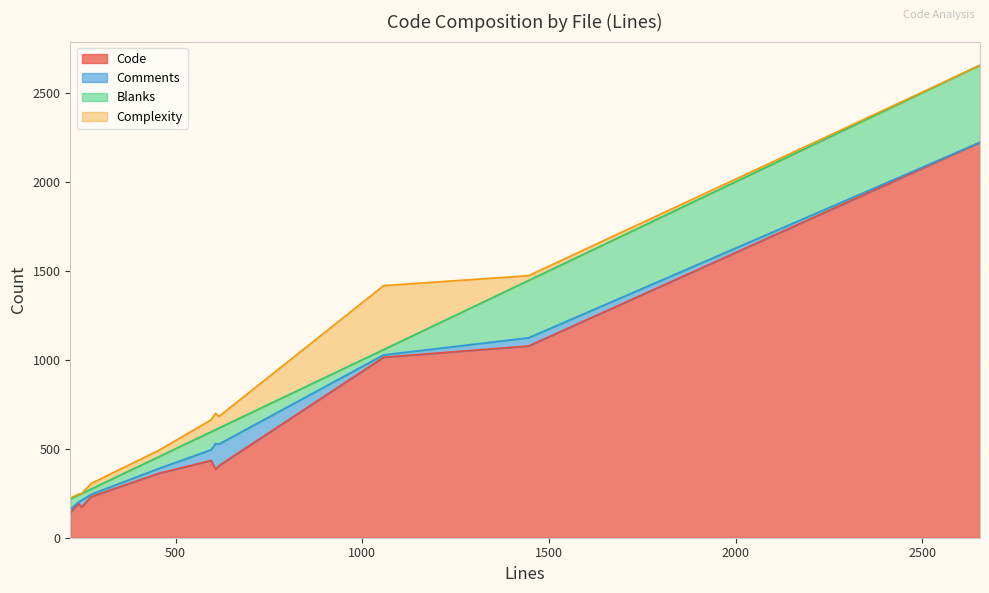

Which series has the largest total across all categories?

Code